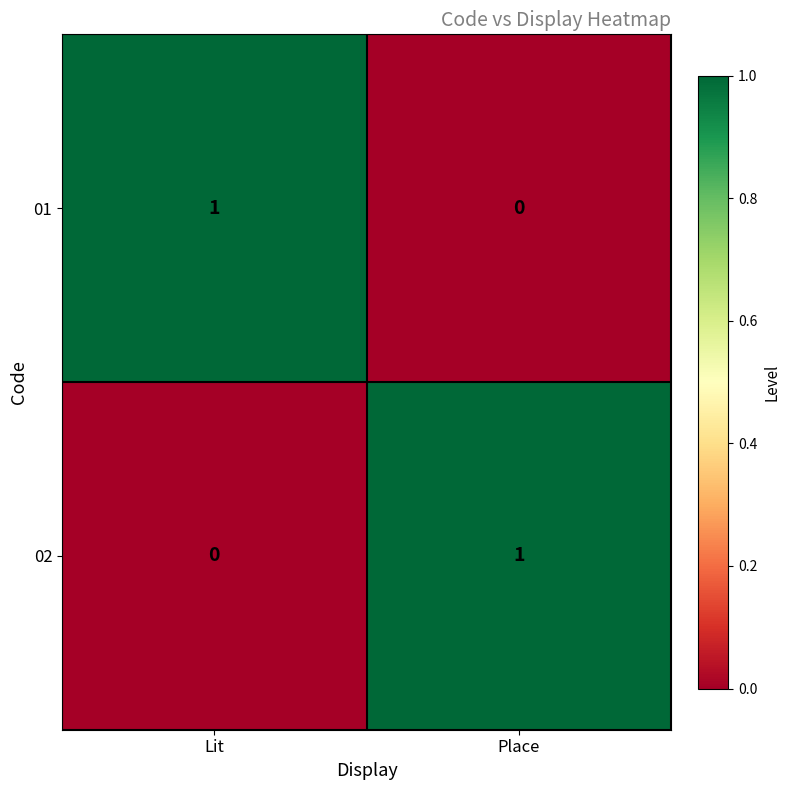

Reading left to right, list all the values displayed in this chart.

01: Lit=1	Place=0
02: Lit=0	Place=1